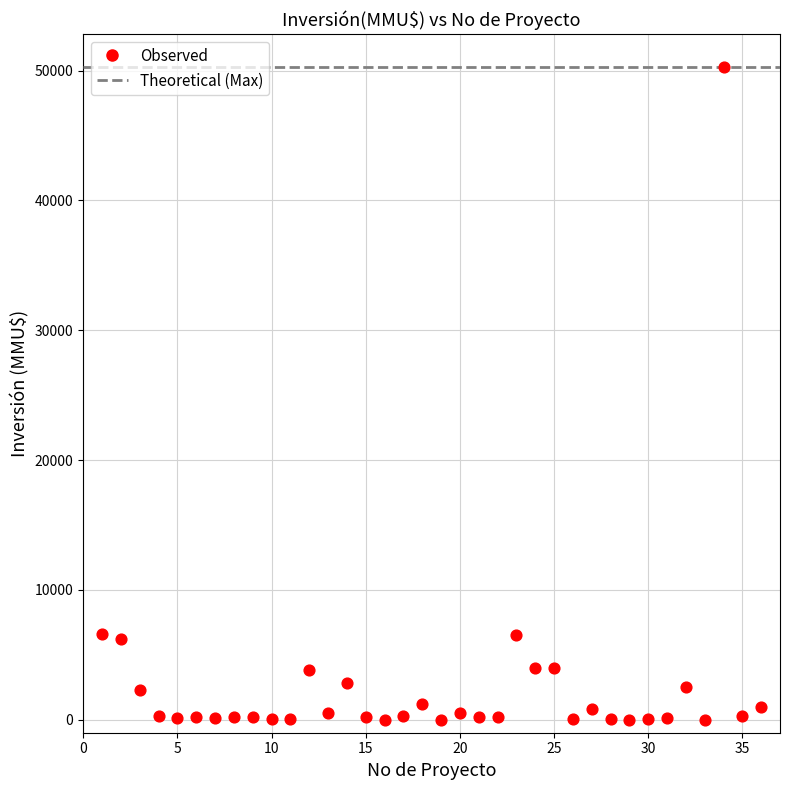

What is the range of Y values (max minus min)?

50300